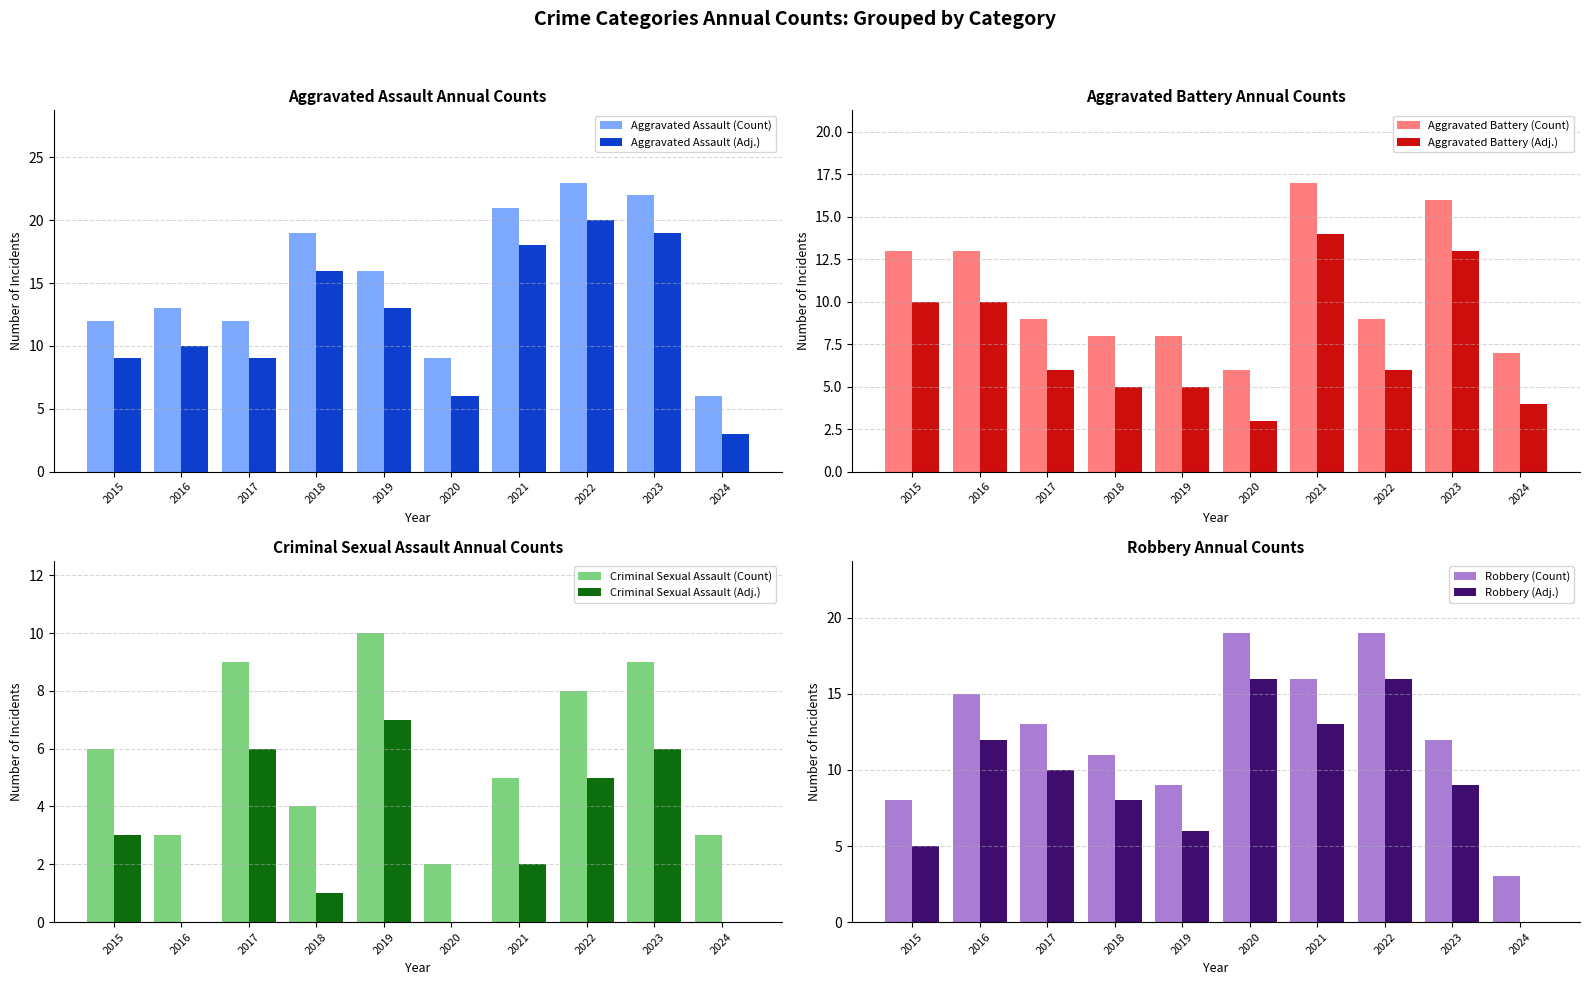

What is the average value of the Criminal Sexual Assault series?

6